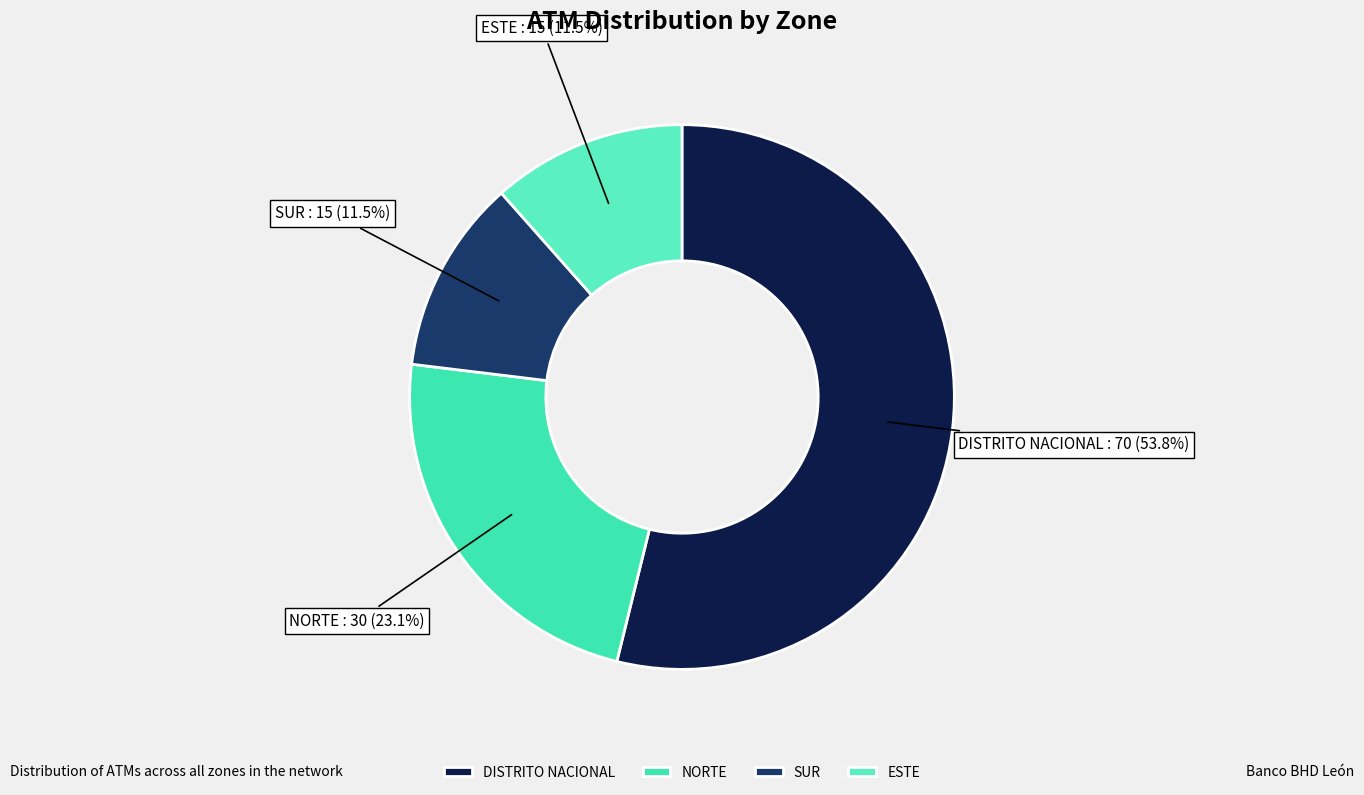

Between DISTRITO NACIONAL and SUR, which is larger?

DISTRITO NACIONAL